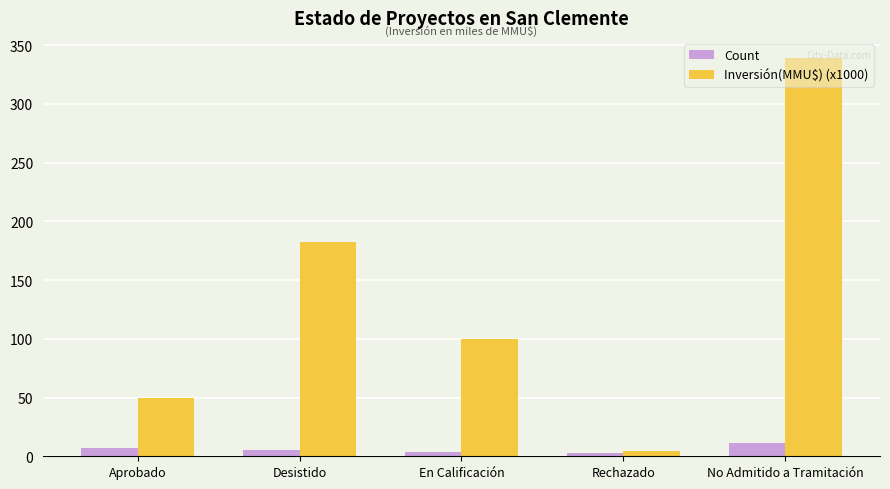

At which category is the sum across all series the highest?

No Admitido a Tramitación